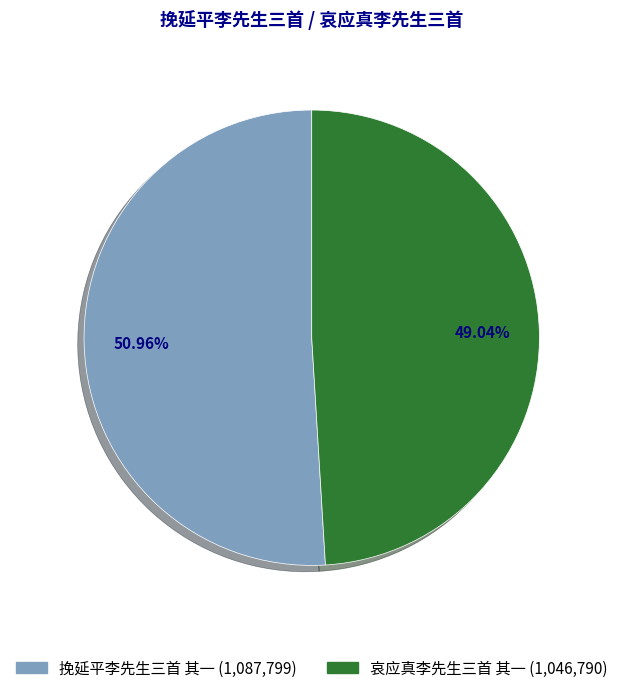

Count the number of slices in the pie.

2